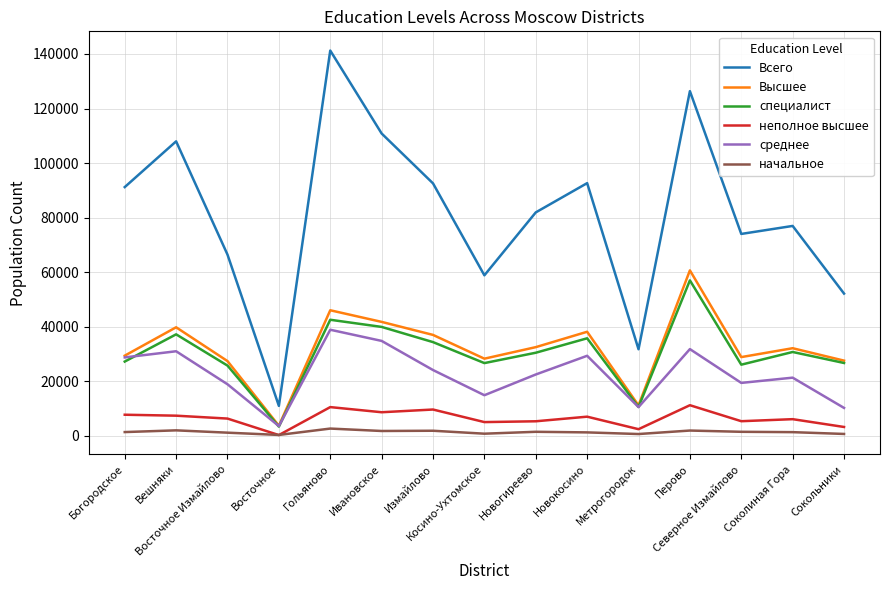

At which label does специалист reach its peak?

Перово